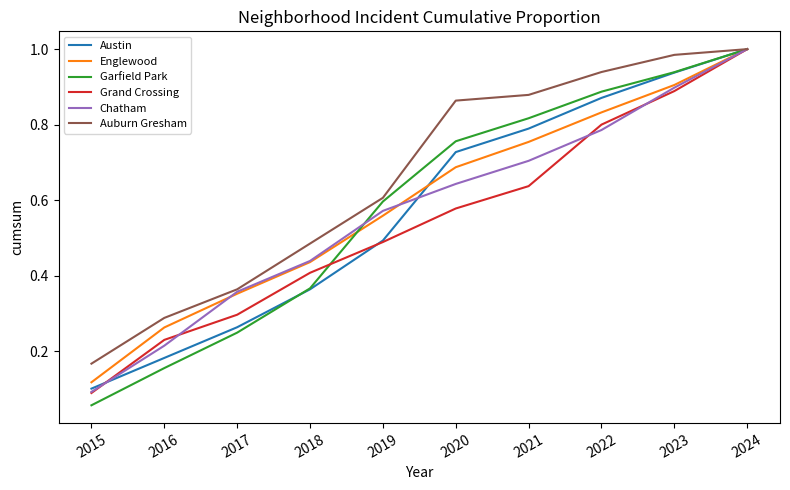

At which category is the sum across all series the highest?

2024